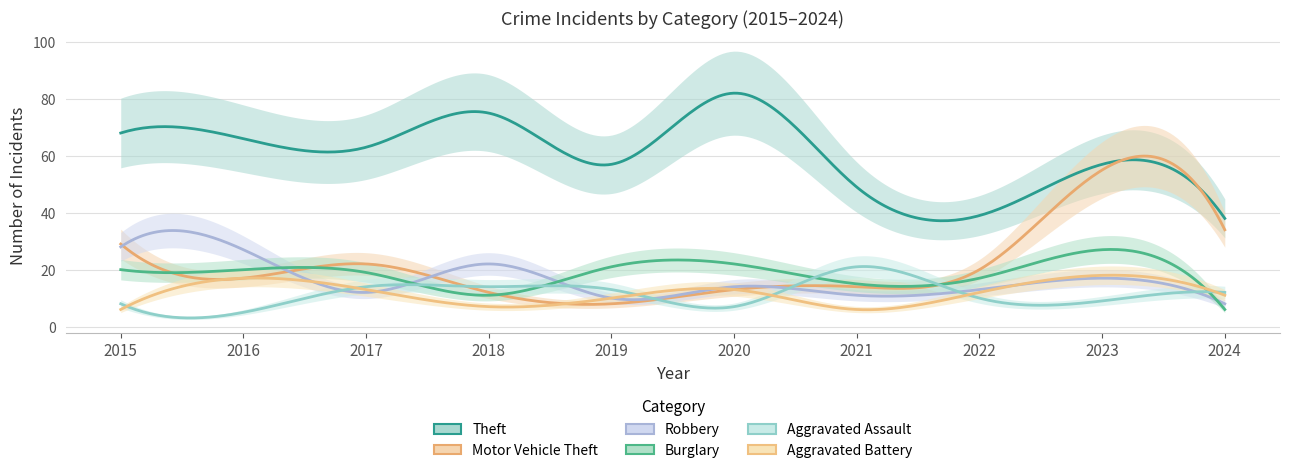

In Aggravated Battery, how many points are higher than both neighbors (excluding endpoints)?

3